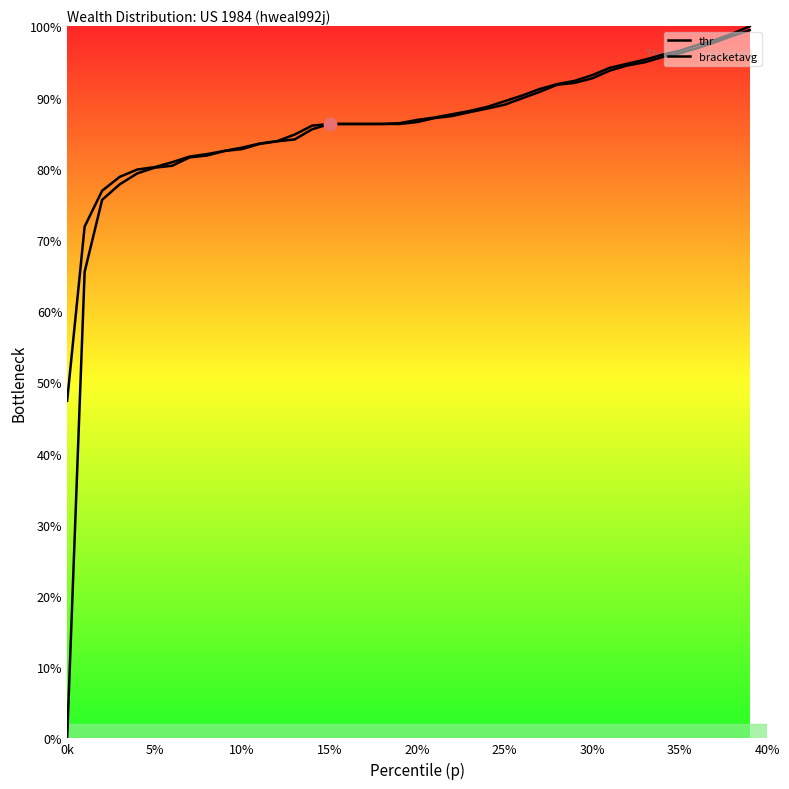

Which series has the widest spread of Y values?

thr